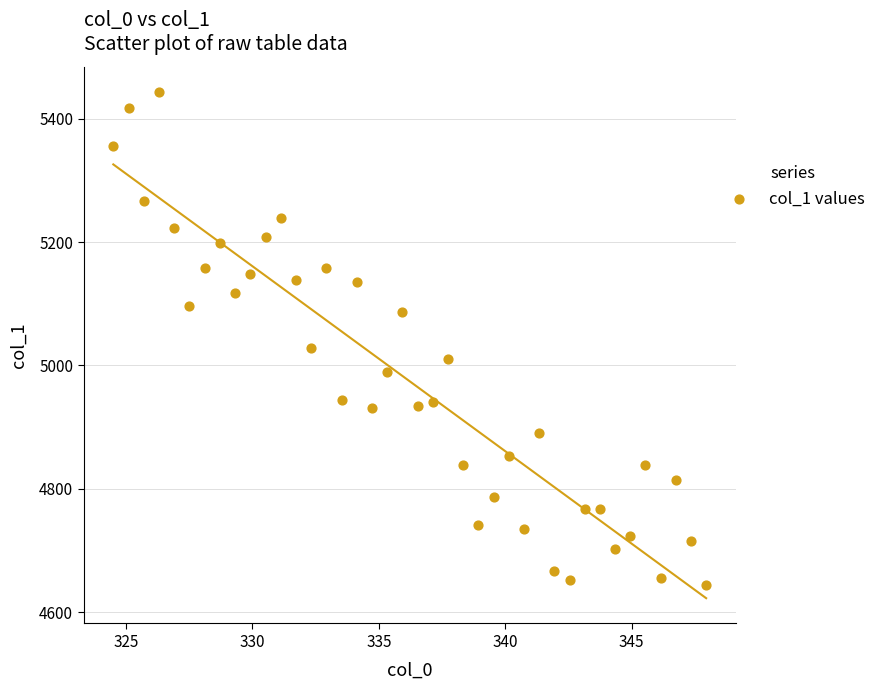

What Y value in the scatter plot is closest to 5043?

5029